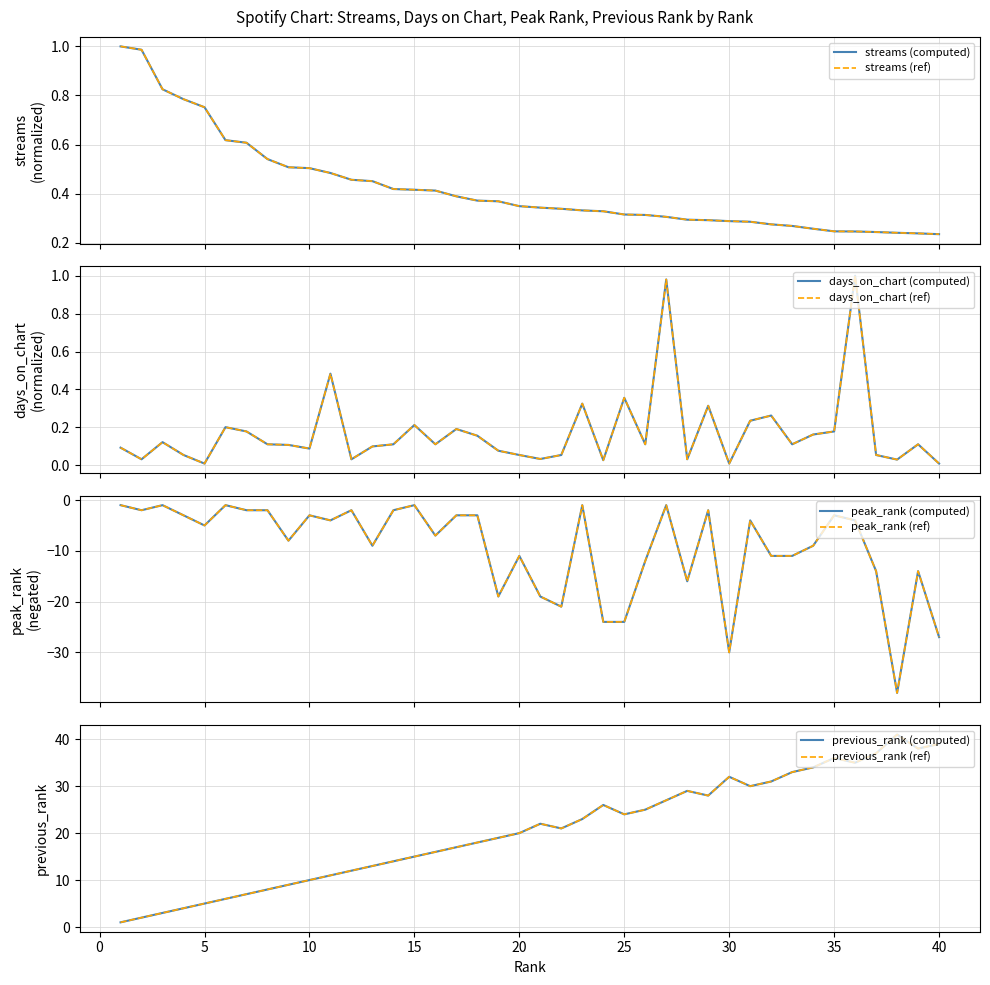

What are all the series names shown in the legend?

streams, days_on_chart, peak_rank, previous_rank